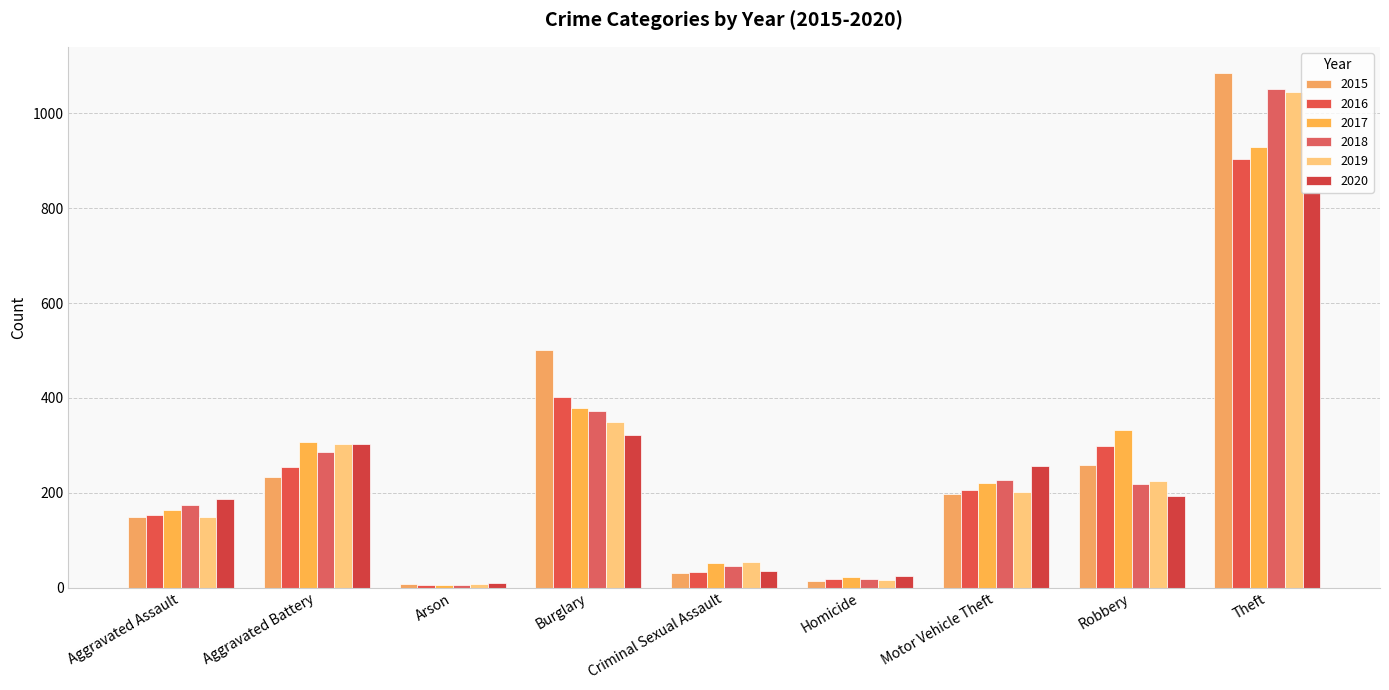

Which series changed the most between Aggravated Battery and Homicide?

2019